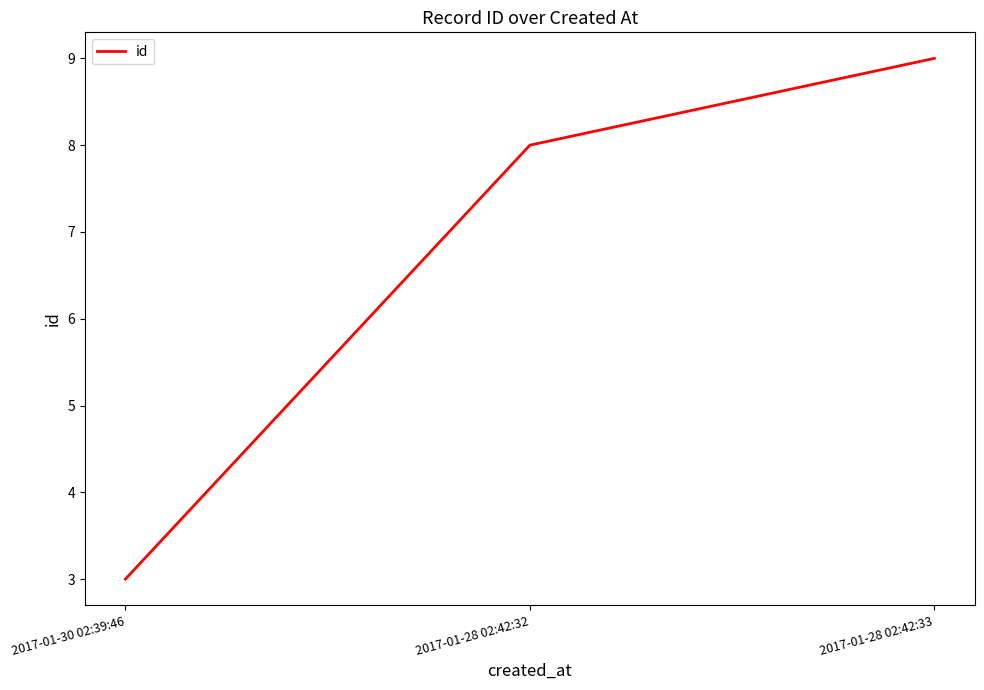

The value at 2017-01-28 02:42:33 is 9. True or false?

True